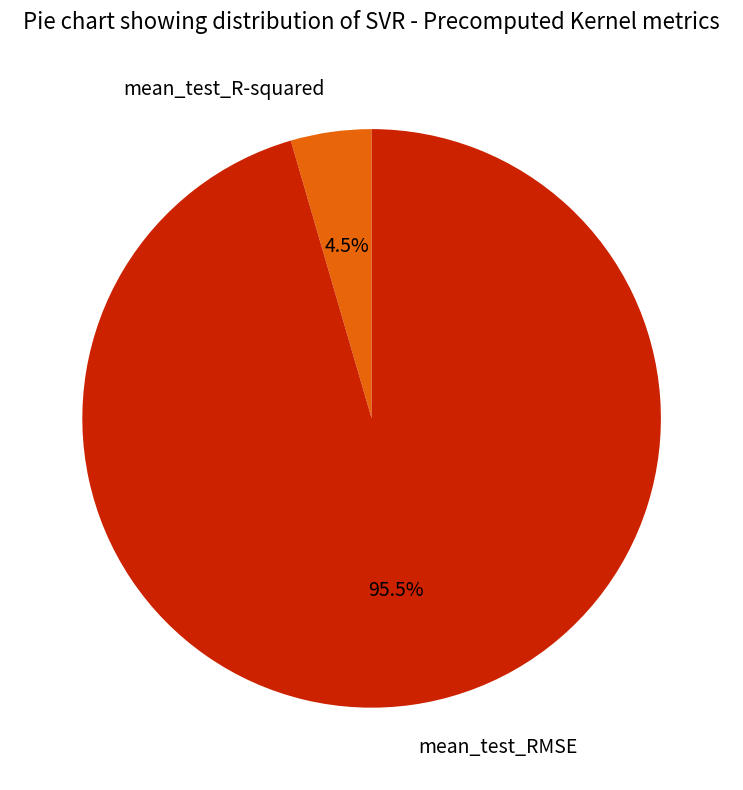

Rank the categories by value from lowest to highest.

mean_test_R-squared, mean_test_RMSE